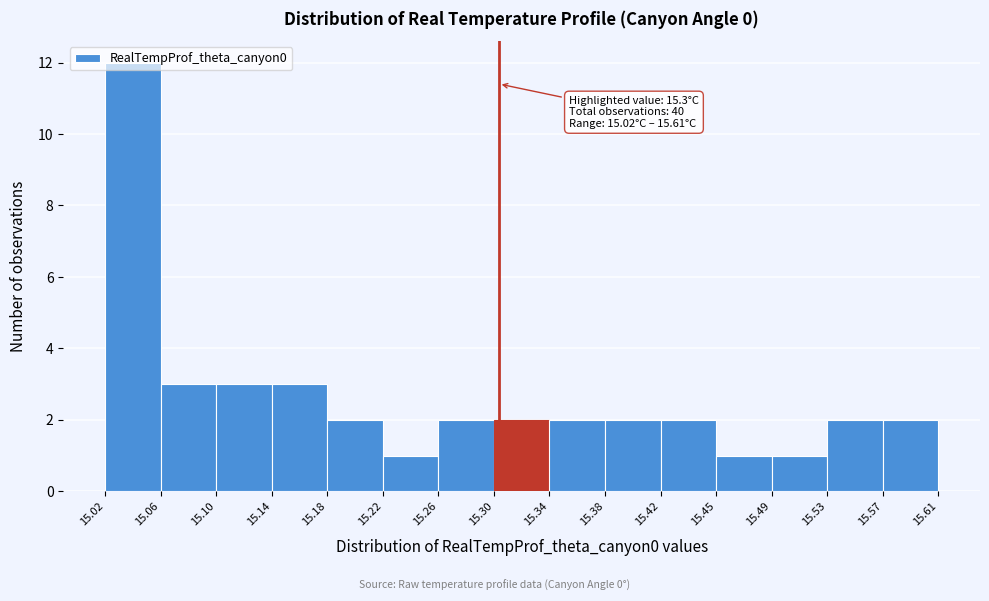

Which range on the x-axis has the tallest bar?

15.02 to 15.06